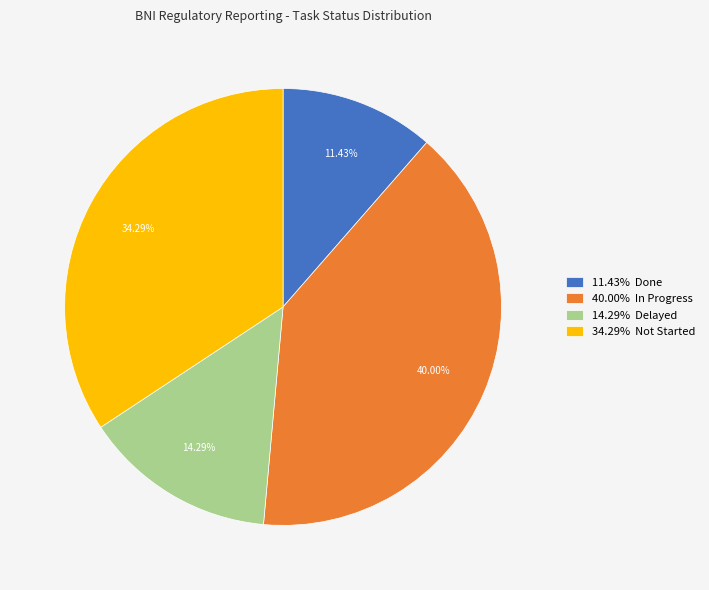

How many segments does this pie chart have?

4